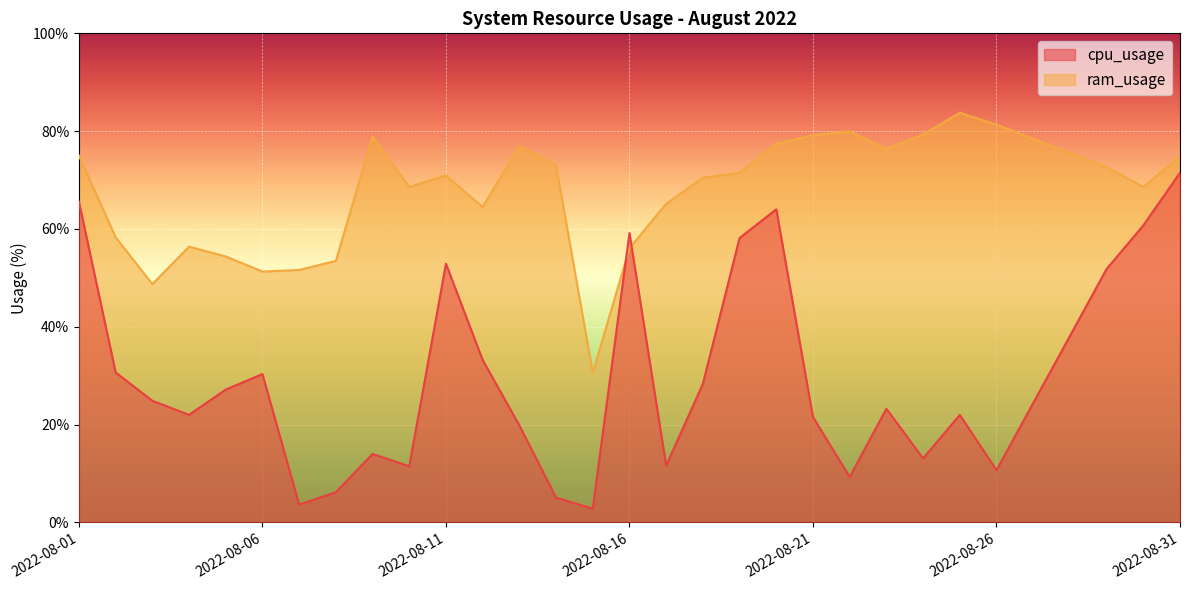

At how many categories does at least one series exceed 48?

28